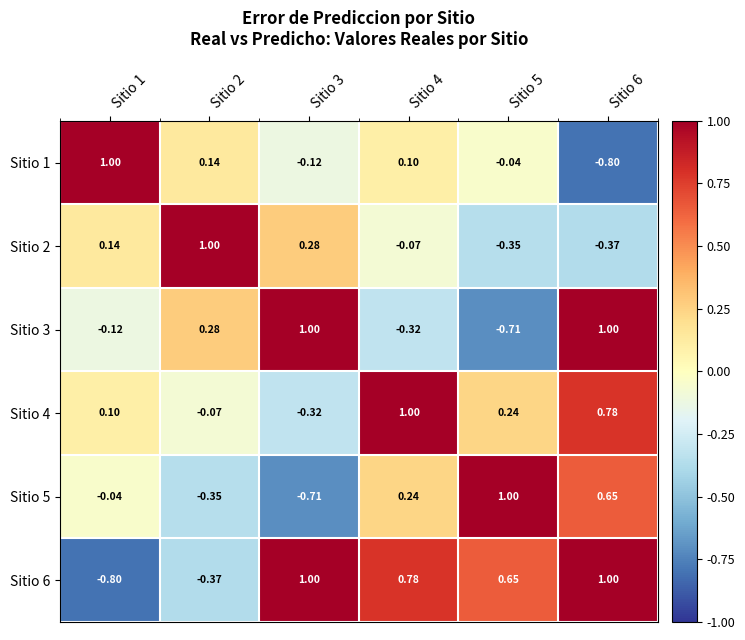

Is the value of Sitio 5 at Sitio 5 greater than the value of Sitio 4 at Sitio 3?

Yes